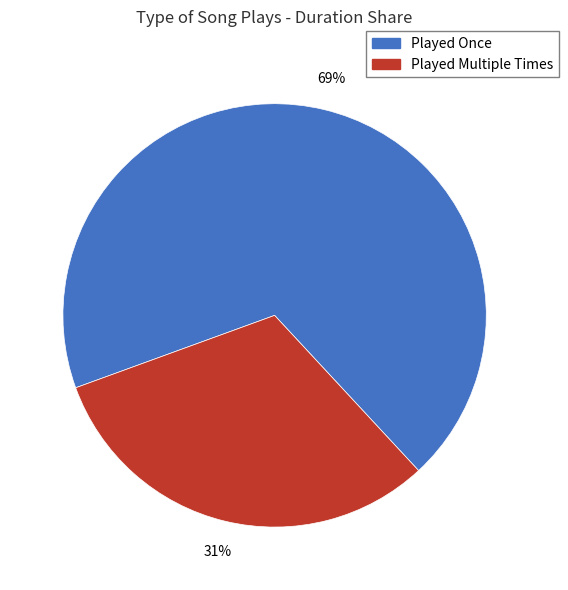

How many segments does this pie chart have?

2